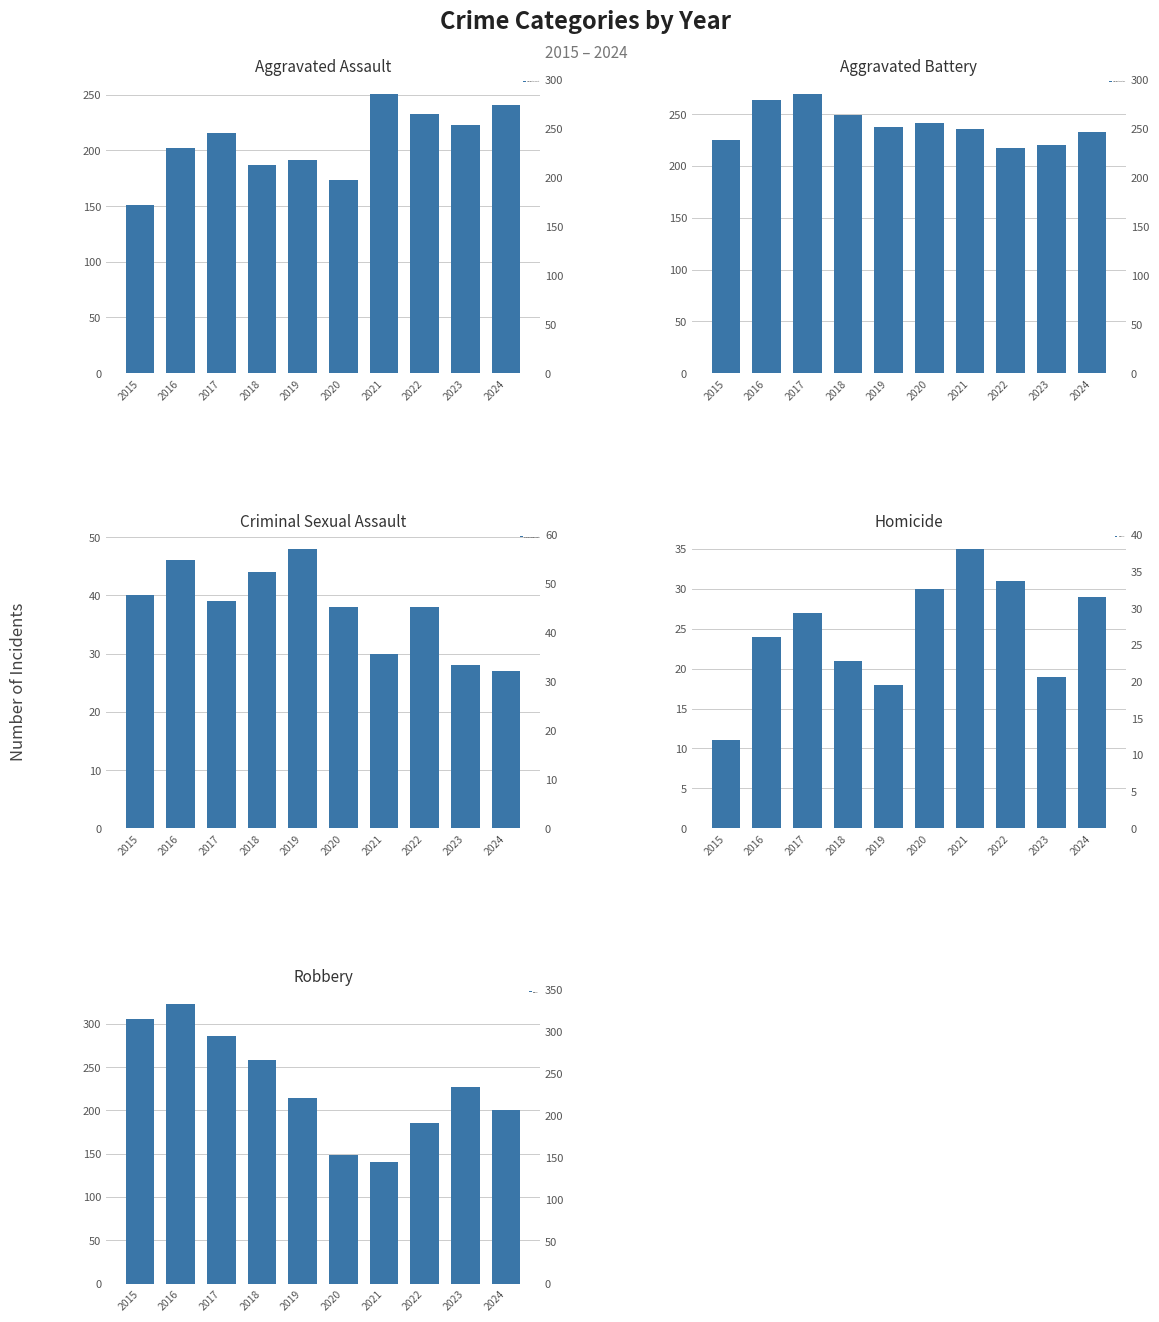

Where does the Aggravated Battery series first go above 238?

2016